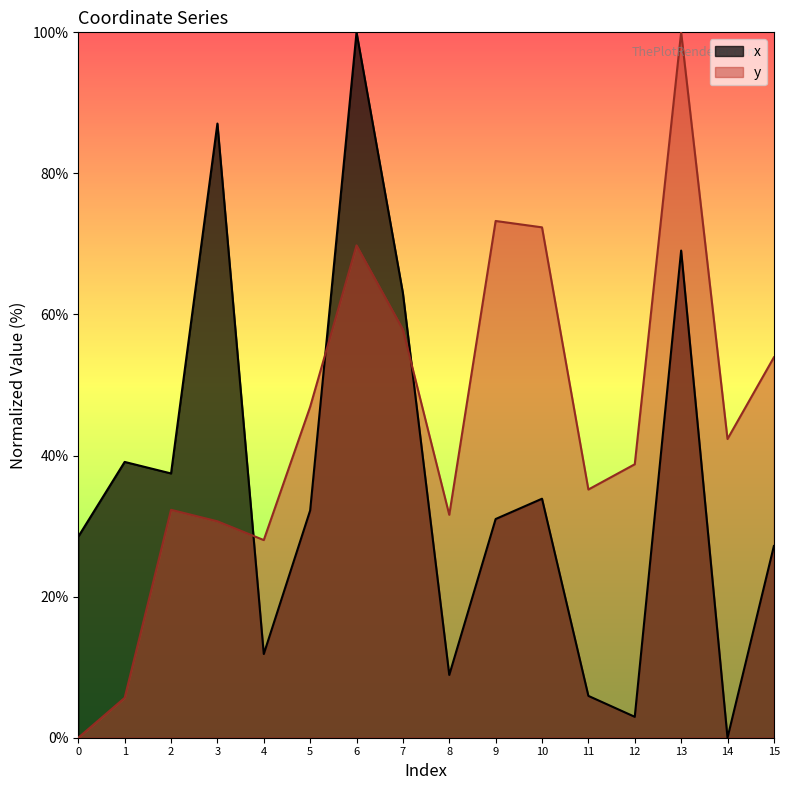

Which series has the widest spread of values?

x